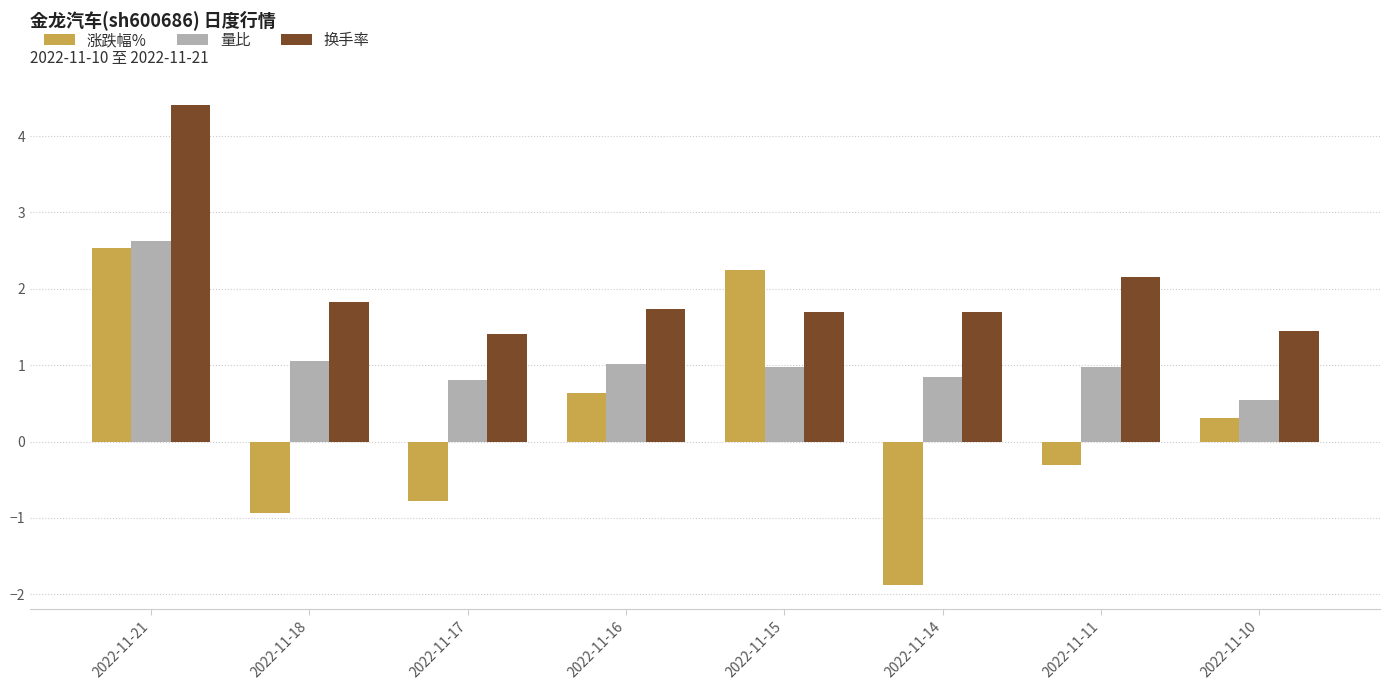

What is the difference between the highest and lowest values at 2022-11-18?

2.8